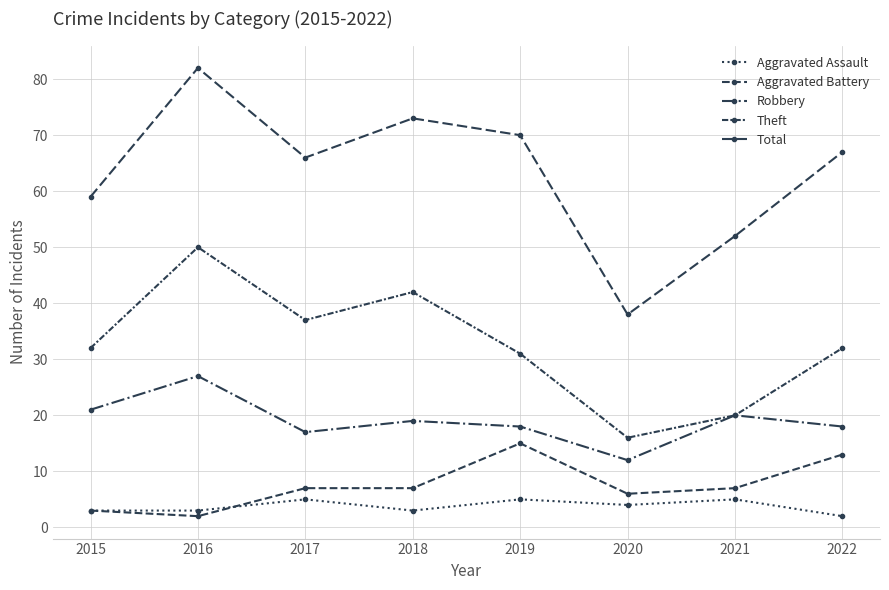

How many data points does each series have?

8